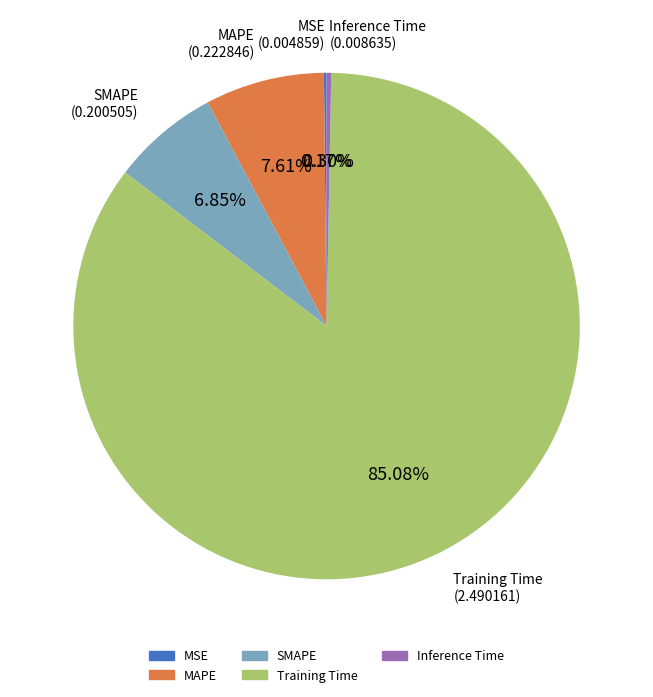

To the nearest percent, what is the average slice percentage?

20%